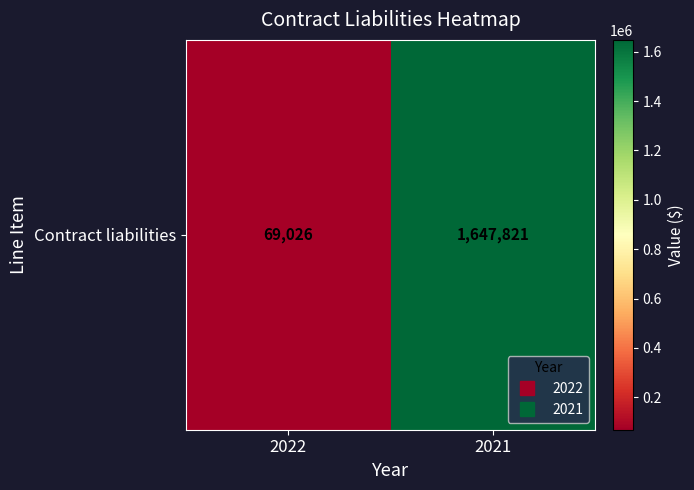

The chart shows a value of 1647821 at 2021. True or false?

True